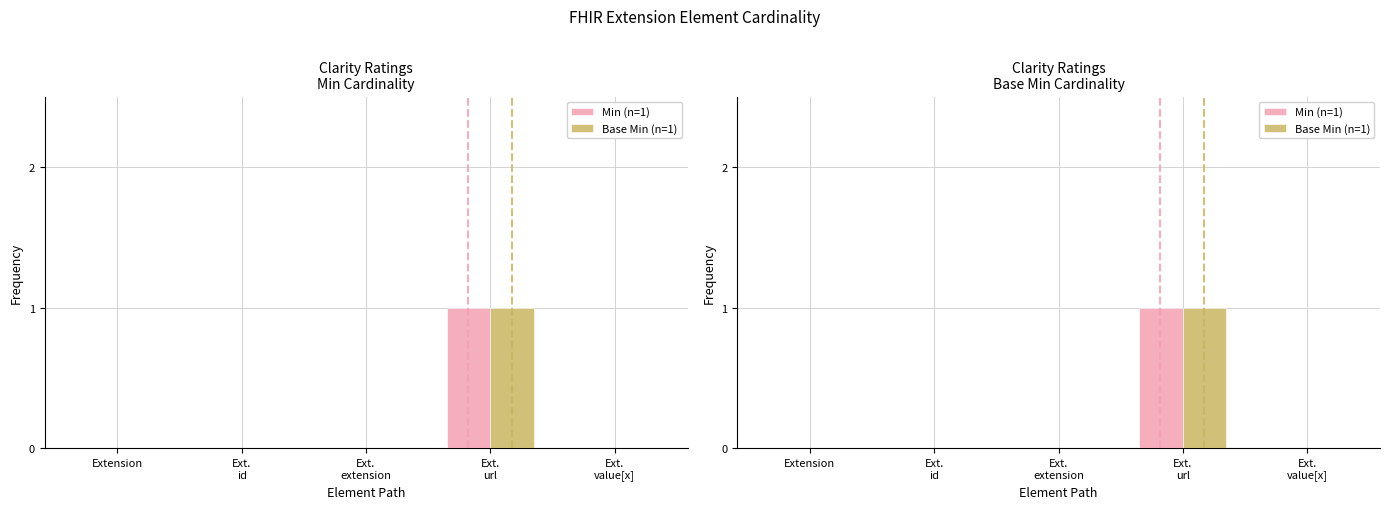

Rank the series by their maximum value, from lowest to highest.

Min (n=1), Base Min (n=1)